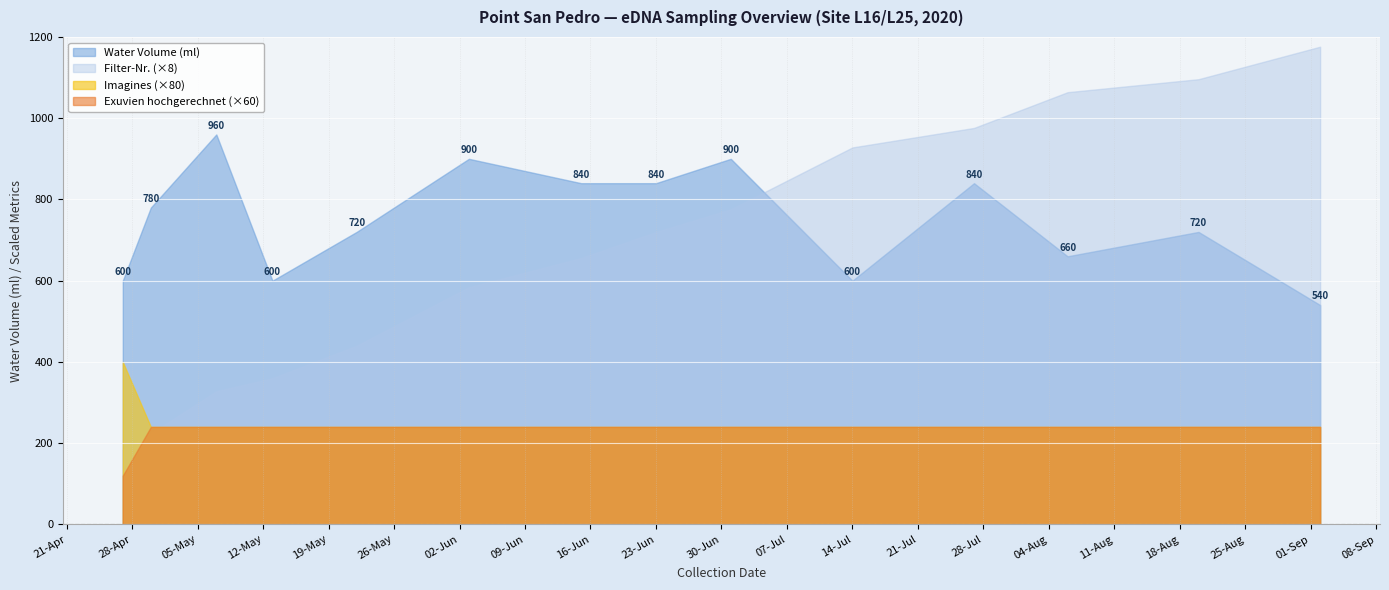

True or false: Water Volume (ml) and Exuvien (hochgerechnet) intersect in this chart.

False